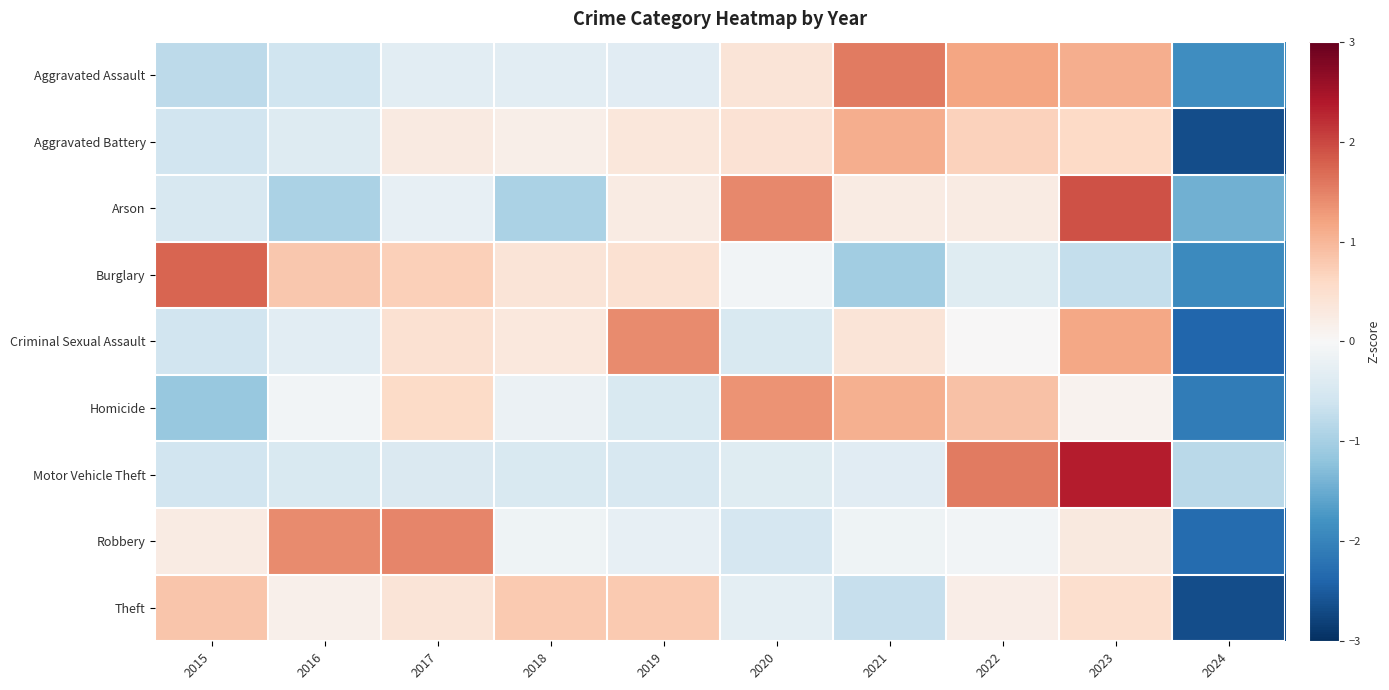

Between 2016 and 2023, which is larger?

2023